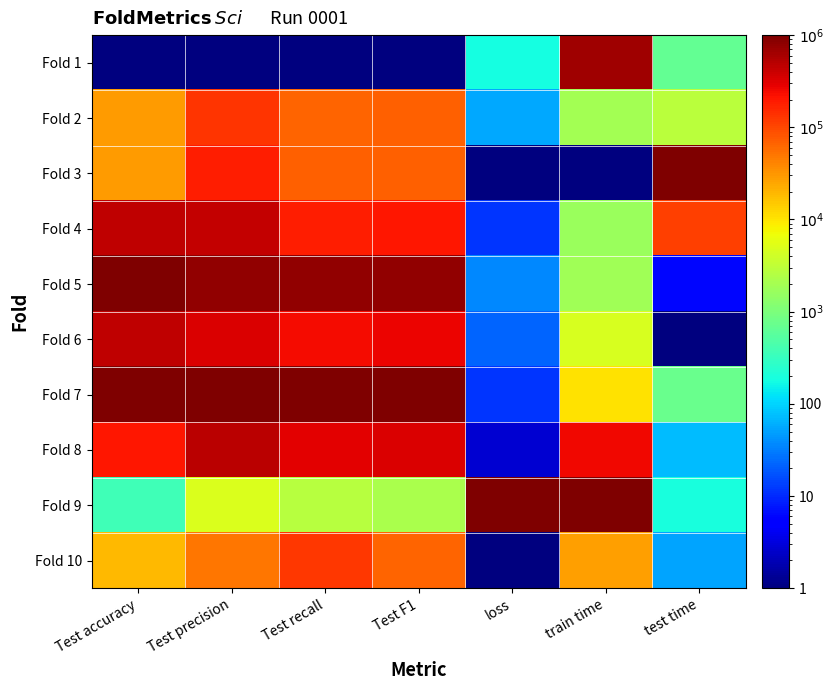

Reading left to right, transcribe all the data shown in this chart.

Fold 1: Test accuracy=1.0	Test precision=1.0	Test recall=1.0	Test F1=1.0	loss=181.7	train time=652491.2	test time=666.5
Fold 2: Test accuracy=28651.2	Test precision=130154.3	Test recall=64958.3	Test F1=67371.2	loss=55.3	train time=1982.9	test time=2858.8
Fold 3: Test accuracy=28651.2	Test precision=182865.3	Test recall=69474.4	Test F1=67371.2	loss=1.0	train time=1.0	test time=1000001.0
Fold 4: Test accuracy=454091.4	Test precision=427818.7	Test recall=180552.1	Test F1=204814.4	loss=11.5	train time=1634.6	test time=110054.7
Fold 5: Test accuracy=1000001.0	Test precision=779421.5	Test recall=774151.1	Test F1=776988.2	loss=35.3	train time=1888.1	test time=6.1
Fold 6: Test accuracy=454091.4	Test precision=338209.3	Test recall=244558.3	Test F1=267934.6	loss=21.9	train time=4594.1	test time=1.0
Fold 7: Test accuracy=1000001.0	Test precision=1000001.0	Test recall=1000001.0	Test F1=1000001.0	loss=11.7	train time=10547.0	test time=726.6
Fold 8: Test accuracy=206198.8	Test precision=491894.2	Test recall=303159.8	Test F1=334594.4	loss=2.8	train time=247880.4	test time=74.8
Fold 9: Test accuracy=372.8	Test precision=4835.8	Test recall=2664.5	Test F1=2178.6	loss=1000001.0	train time=1000001.0	test time=190.2
Fold 10: Test accuracy=19307.0	Test precision=48713.8	Test recall=128004.3	Test F1=65469.0	loss=1.0	train time=27314.1	test time=54.2